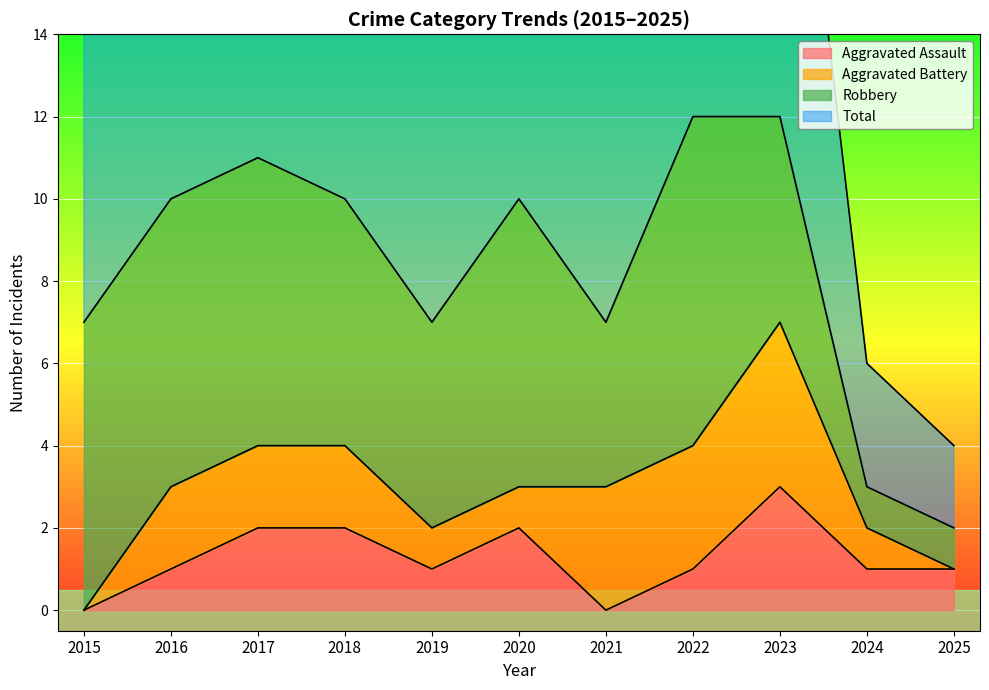

At which label is Total closest to 7?

2015